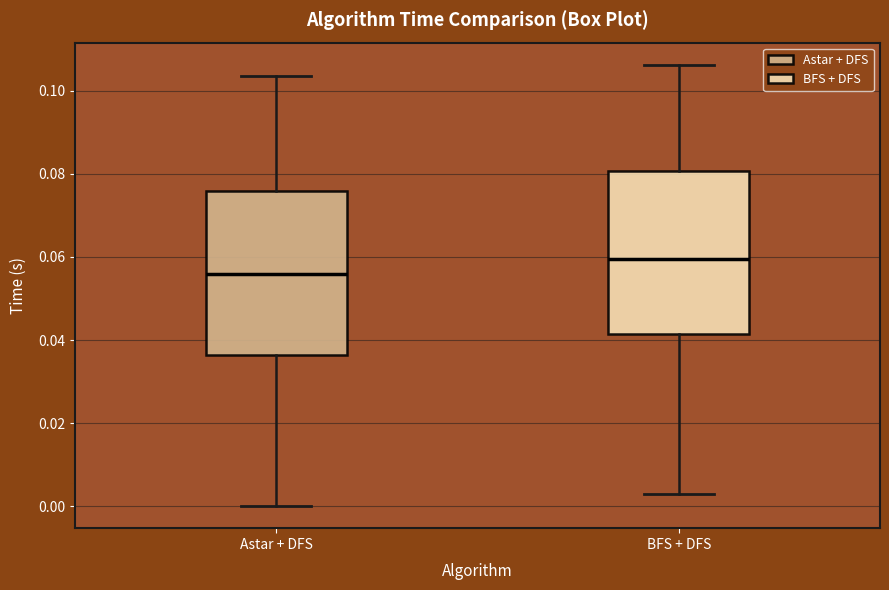

Reading left to right, transcribe this box plot: for each box, give where its median line is, the range the box spans, and where its two whiskers end, as read against the y-axis. The values are not printed on the chart, so give them approximately, as read against the axis.

Astar + DFS: median 0.056, box 0.036 to 0.076, whiskers 0.000 to 0.104
BFS + DFS: median 0.060, box 0.042 to 0.080, whiskers 0.002 to 0.106